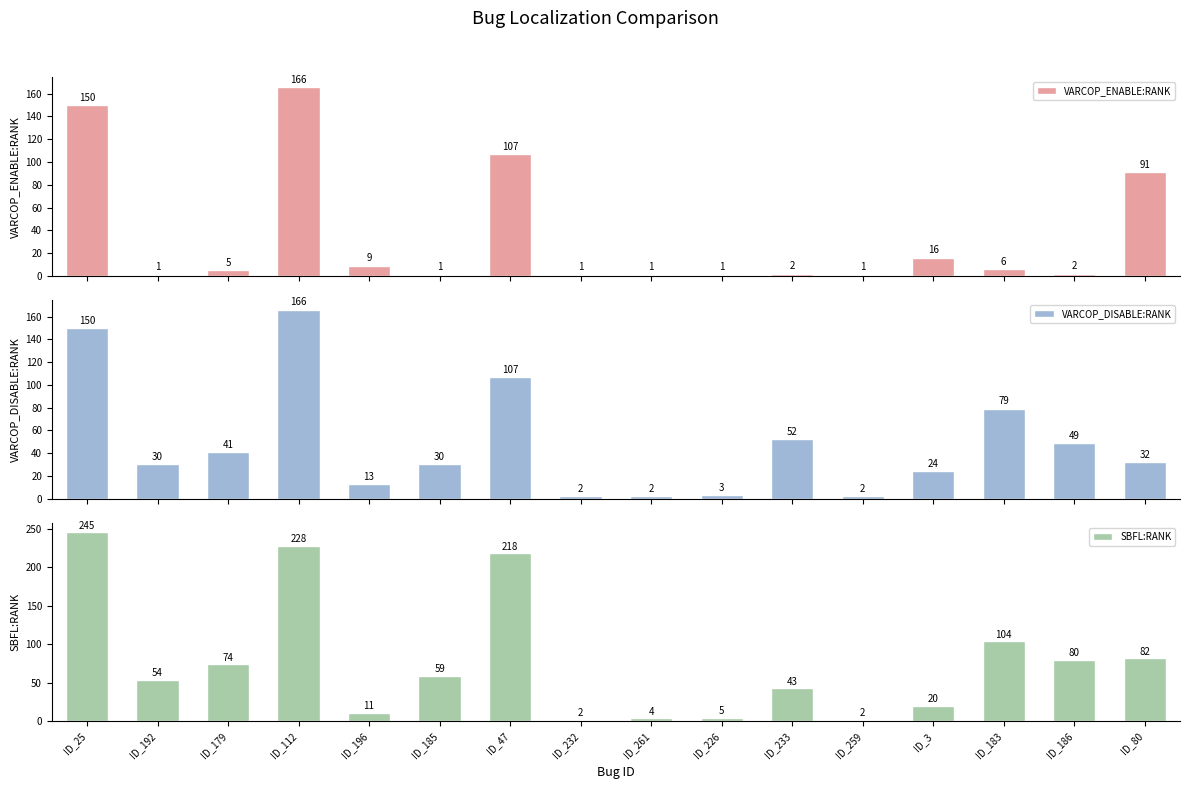

List the series in order of their peak value, lowest first.

VARCOP_ENABLE:RANK, VARCOP_DISABLE:RANK, SBFL:RANK